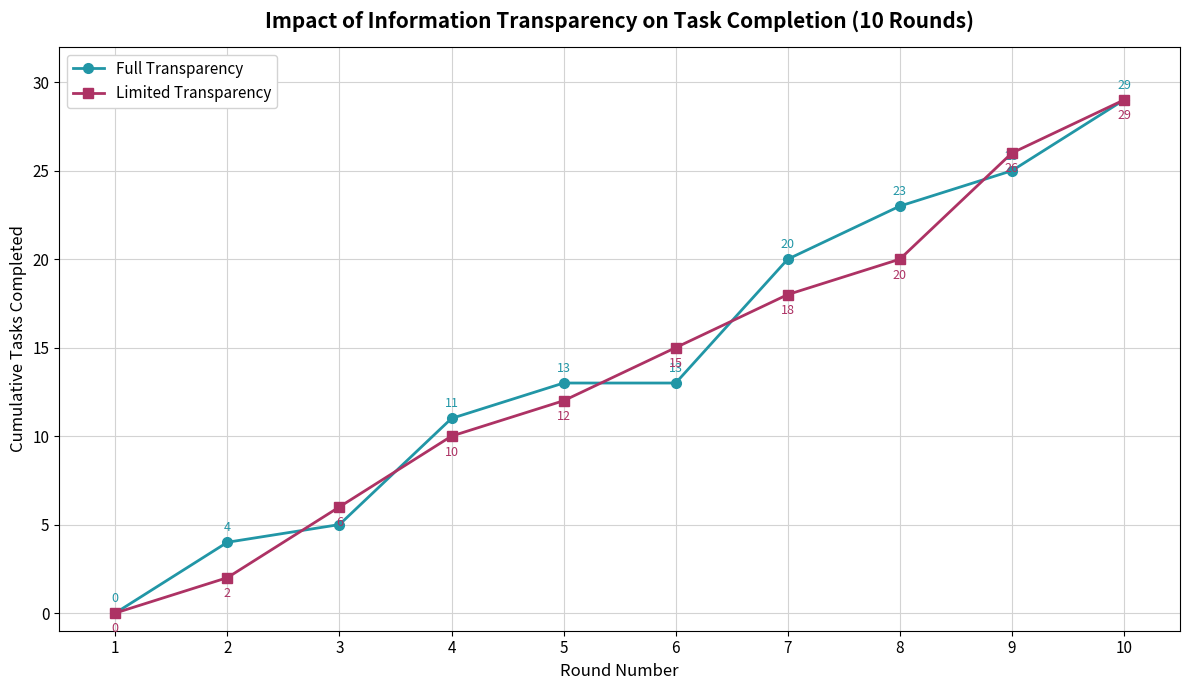

What is the value of the Limited Transparency point at the 4th from the left?

10